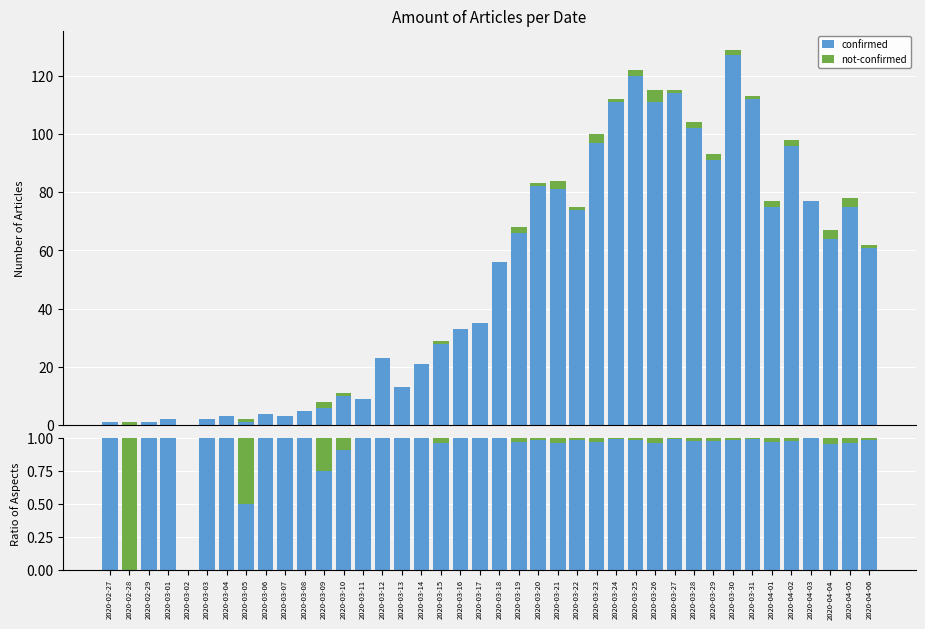

What is the total value across all series at 2020-03-09?

1.0